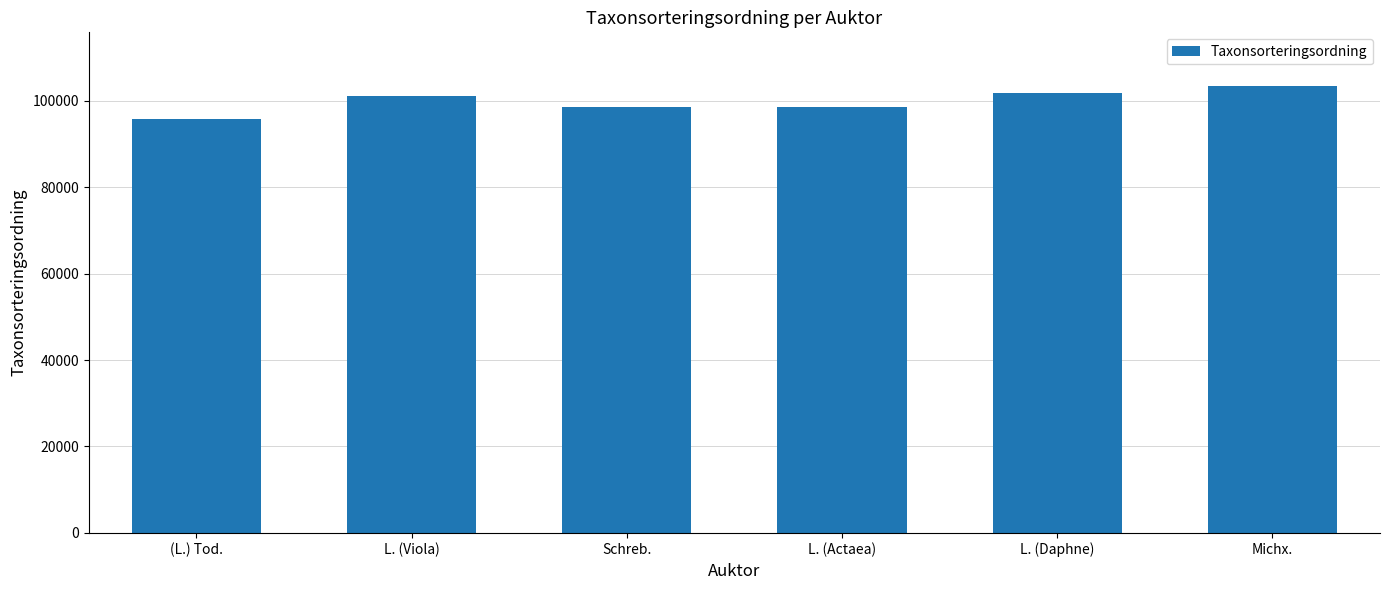

Count the number of data series in this chart.

1